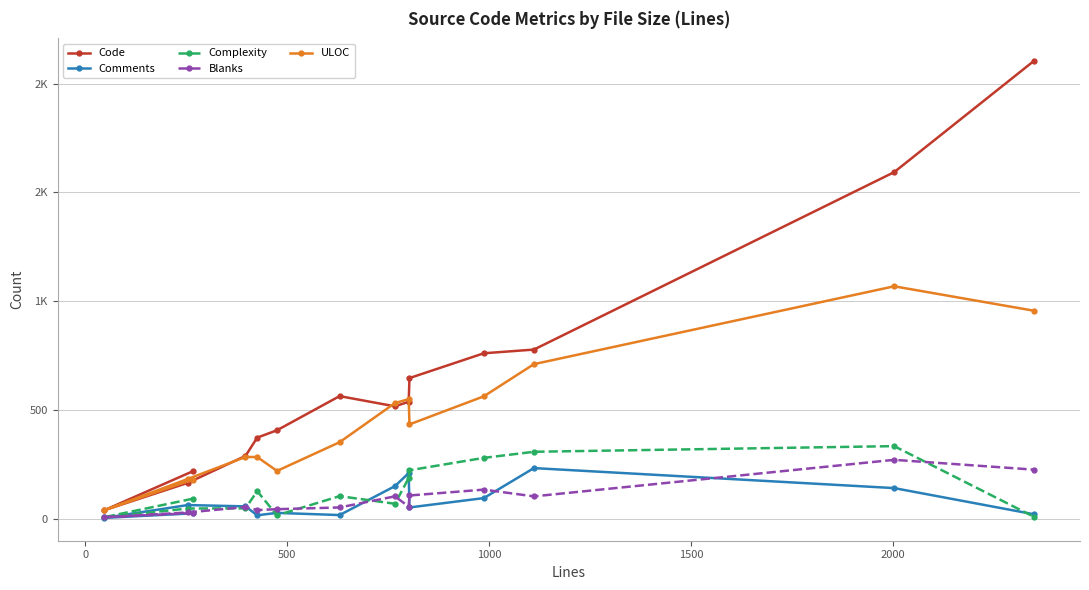

How many intersections are there between Comments and Blanks?

6